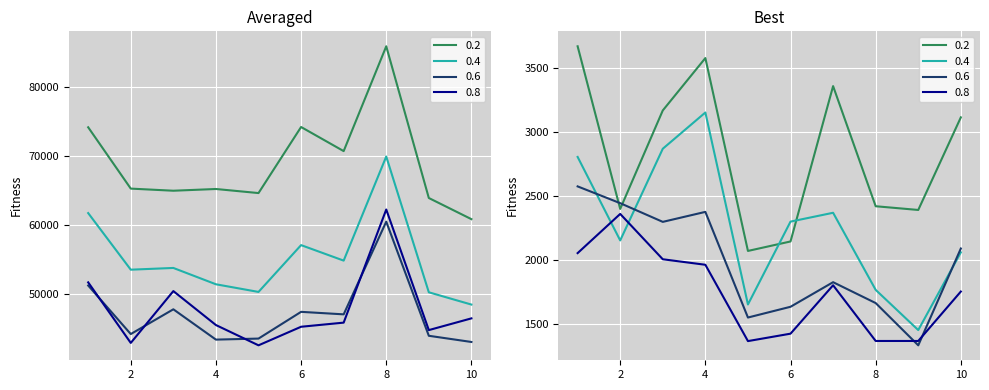

In 0.2, how many points are lower than both neighbors (excluding endpoints)?

3